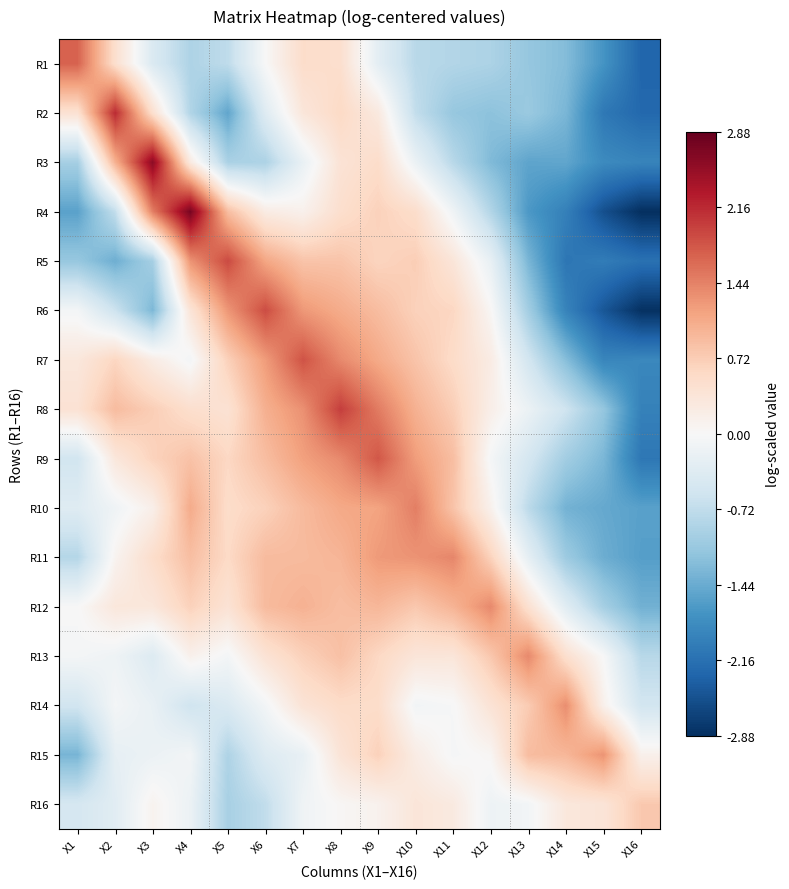

How many distinct data groups are displayed?

16